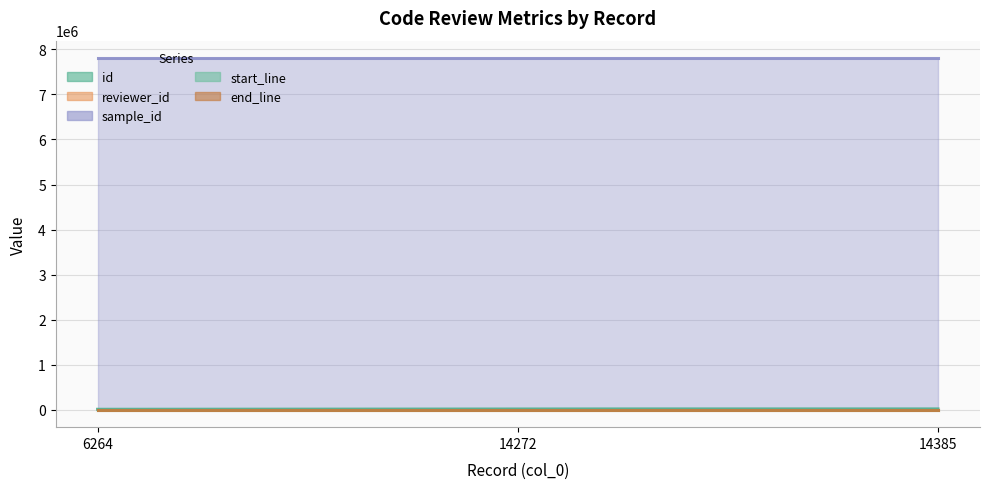

What is the maximum value for reviewer_id?

20